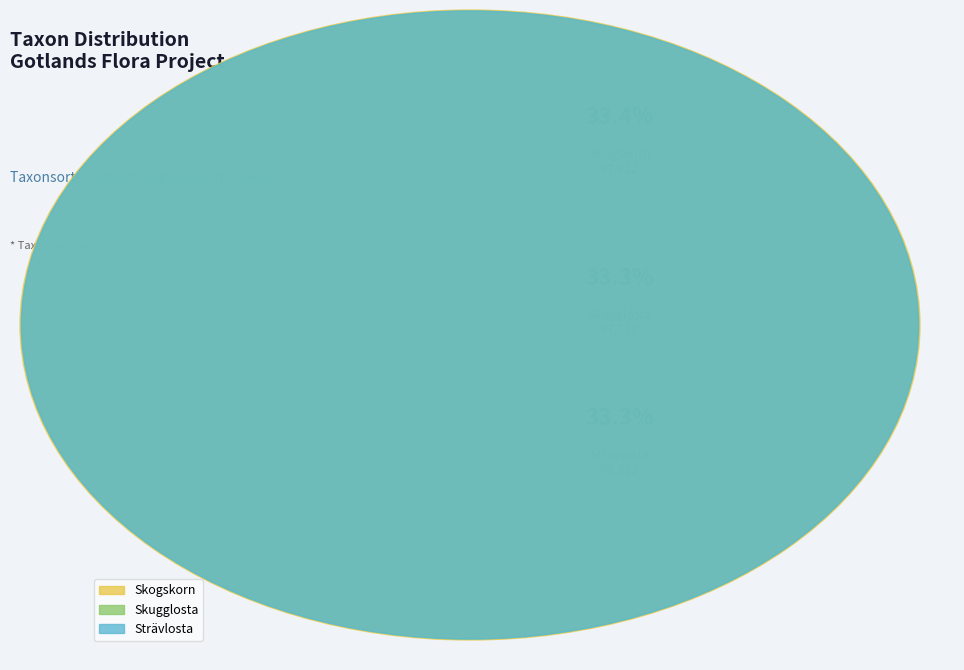

True or false: Skogskorn (105111577) accounts for 27% of the total.

False